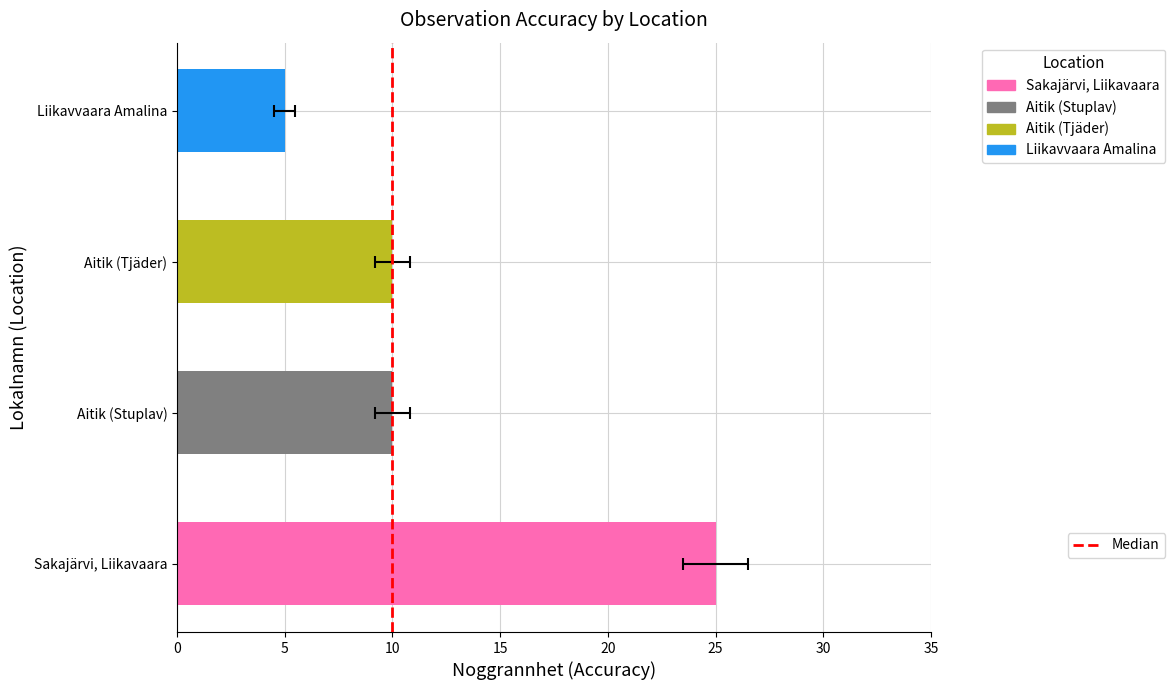

What is the sum of the values at Liikavvaara Amalina and Aitik (Stuplav)?

15